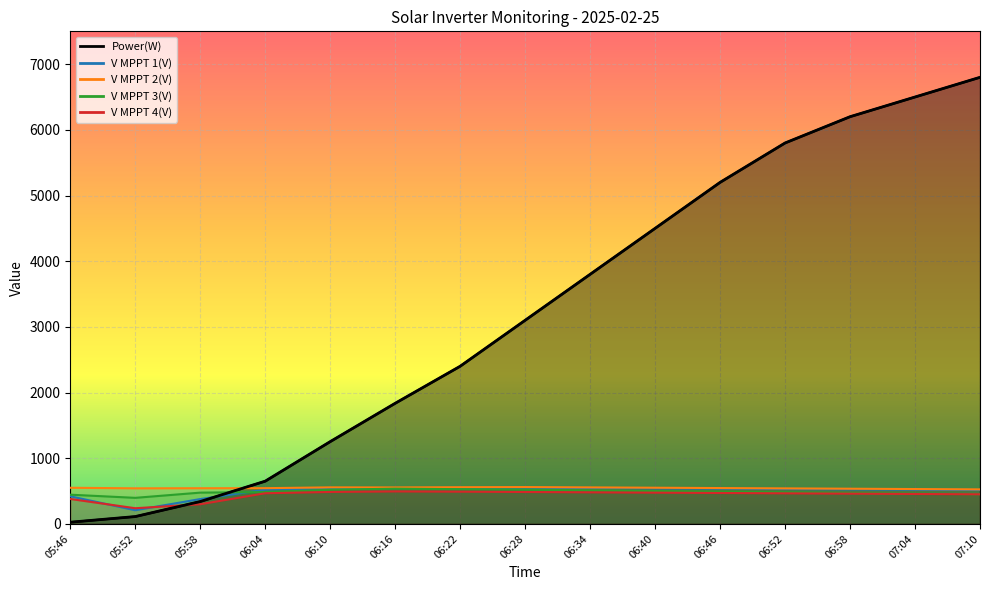

What position from the left is 06:46?

11